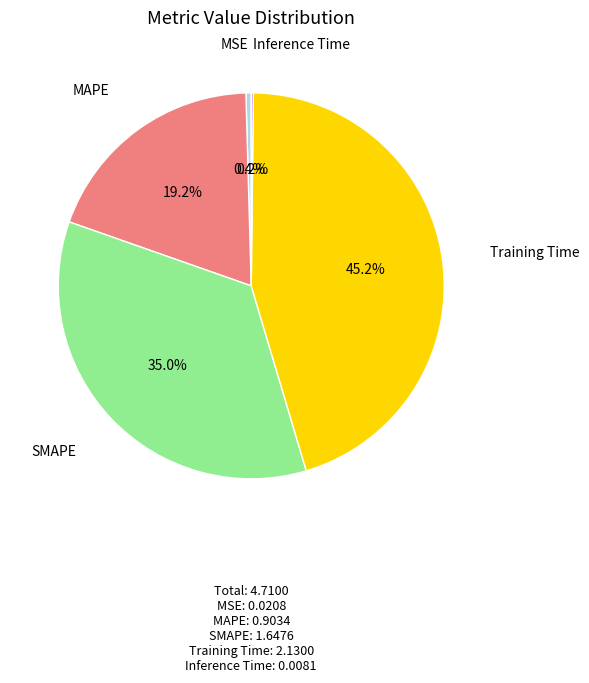

Does any single category account for the majority?

No